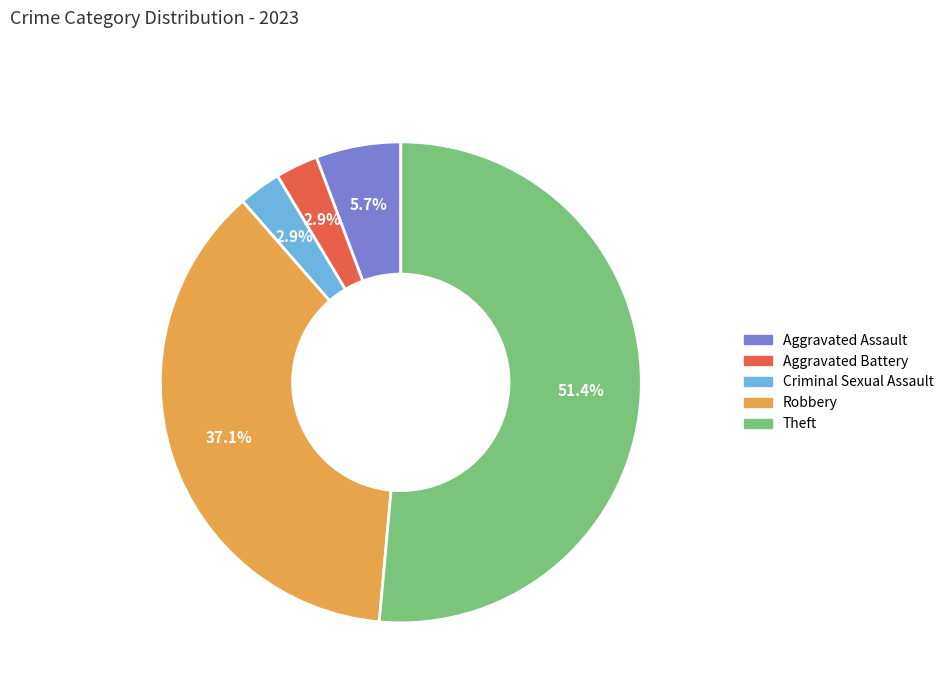

Which has a higher value, Theft or Robbery?

Theft